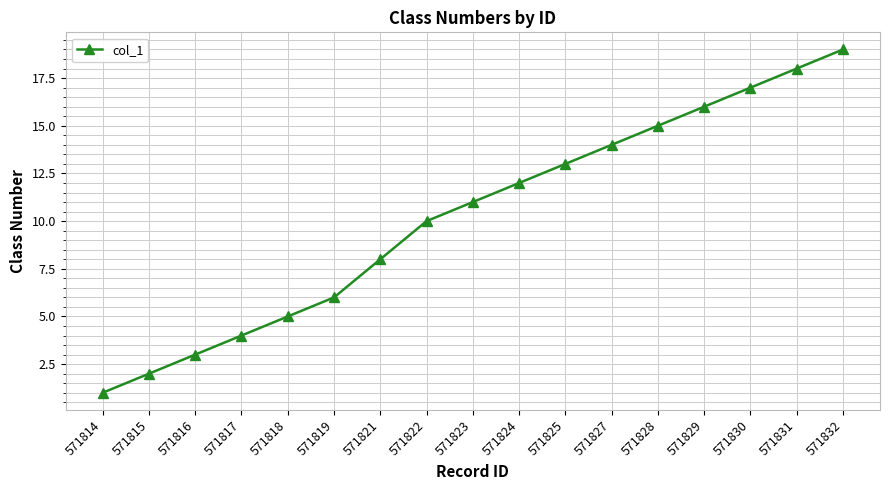

How many lines are shown in the chart?

1